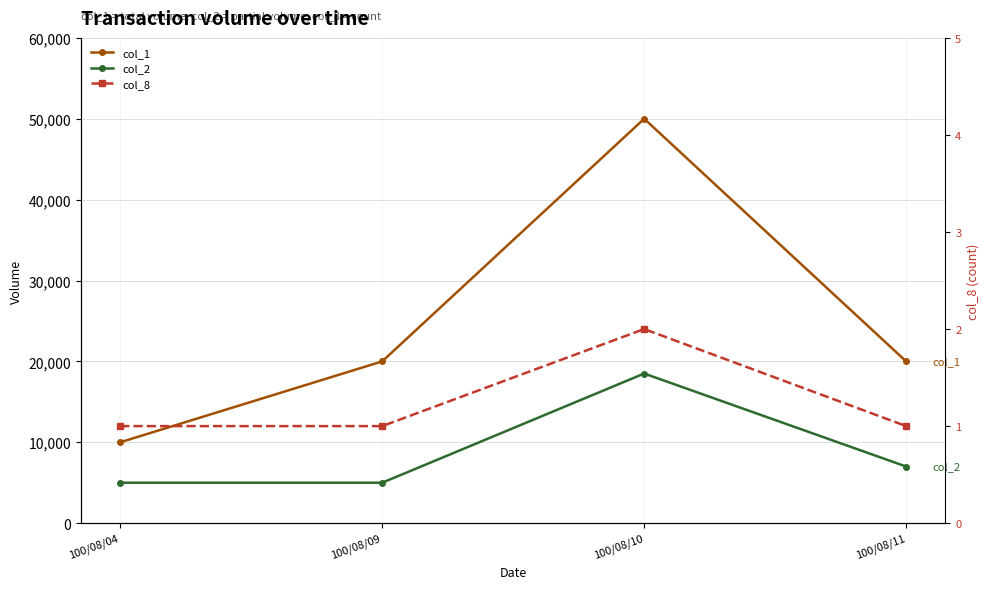

Is it true that col_2 equals 5000 at 100/08/09?

True